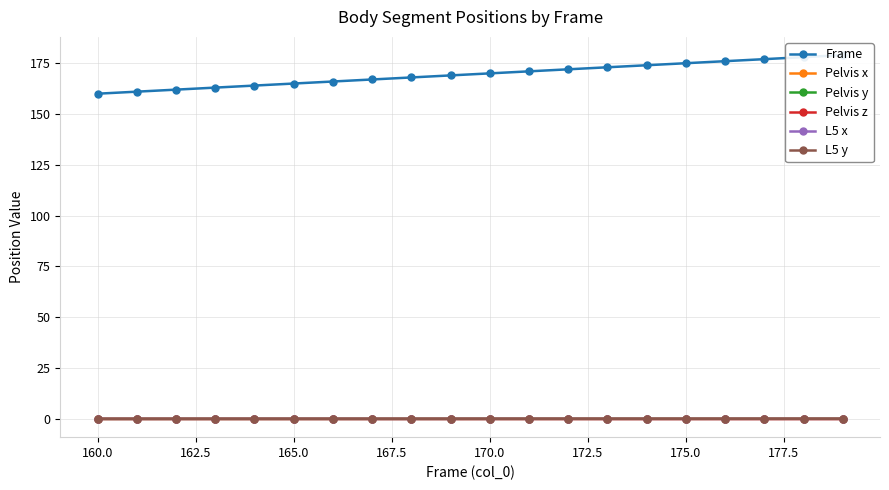

Which series has the largest total across all categories?

Frame